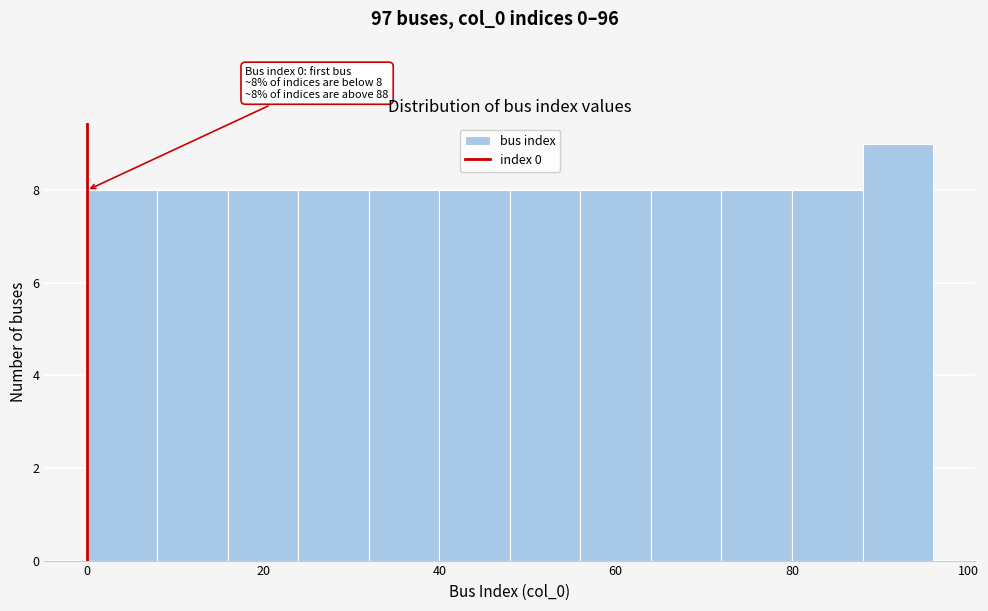

Which range on the x-axis has the tallest bar?

88 to 96